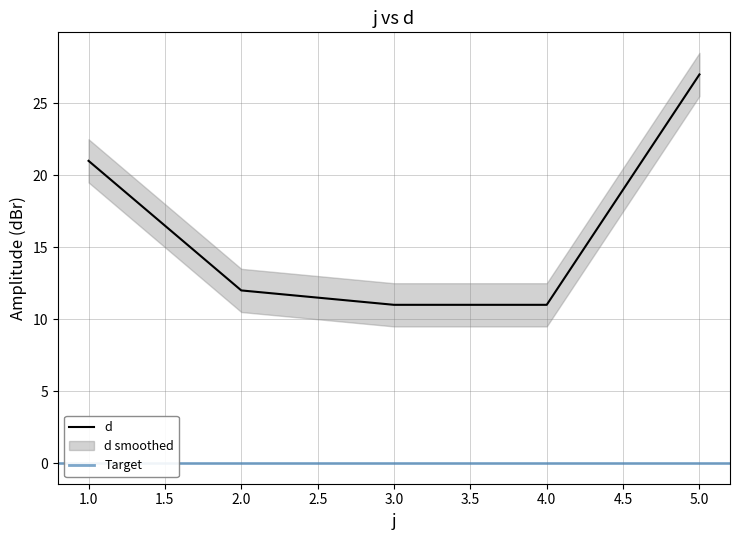

Reading left to right, what are all the values shown in this chart?

1=21	2=12	3=11	4=11	5=27